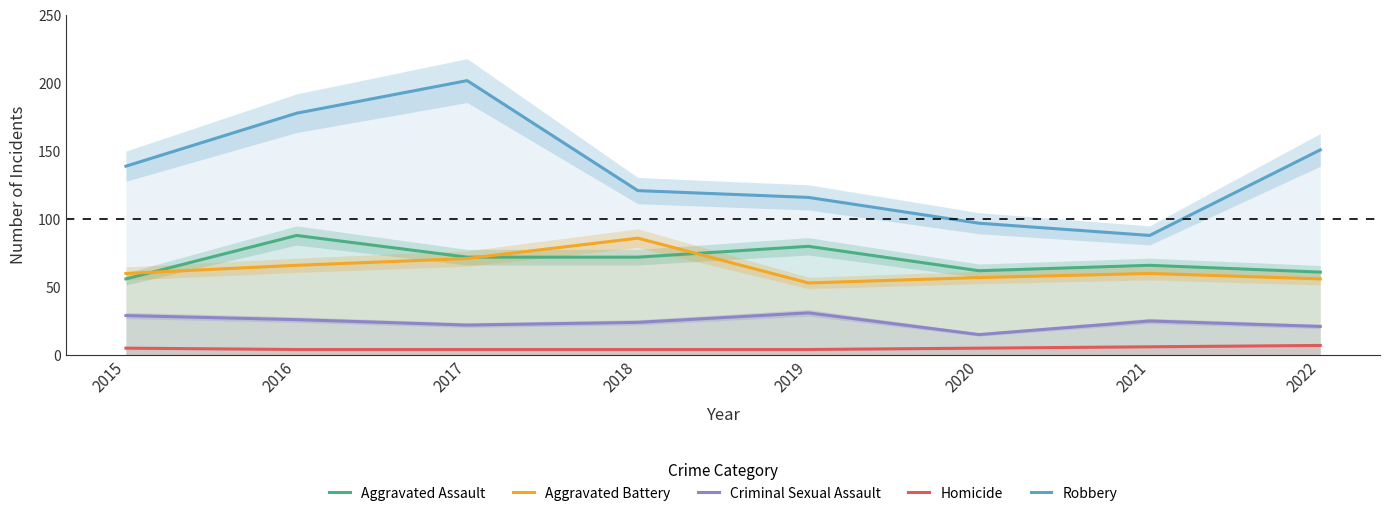

Rank the categories by Homicide value from highest to lowest.

2022, 2021, 2015, 2020, 2016, 2017, 2018, 2019